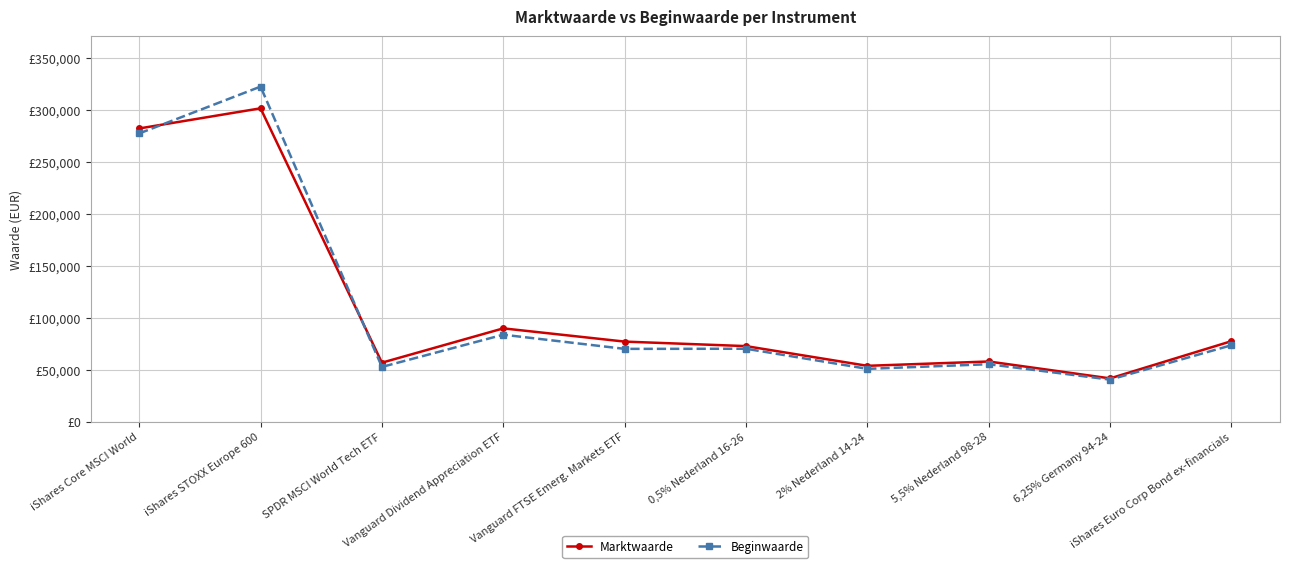

What are all the series names shown in the legend?

Marktwaarde, Beginwaarde